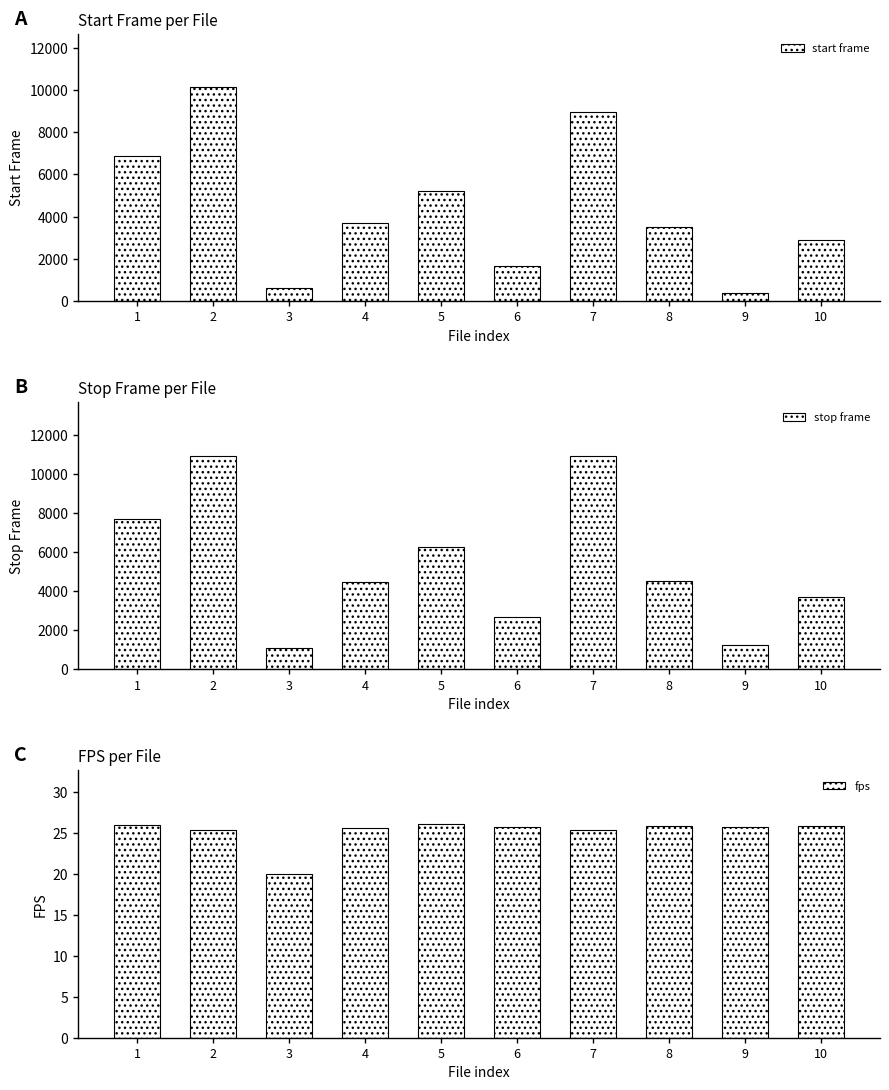

Rank the series by their average value, from lowest to highest.

fps, start frame, stop frame